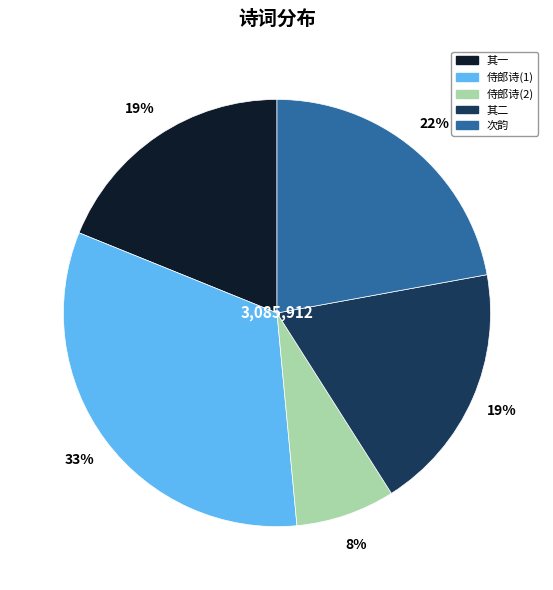

To the nearest percent, what is the difference between the largest and smallest slice percentages?

25%